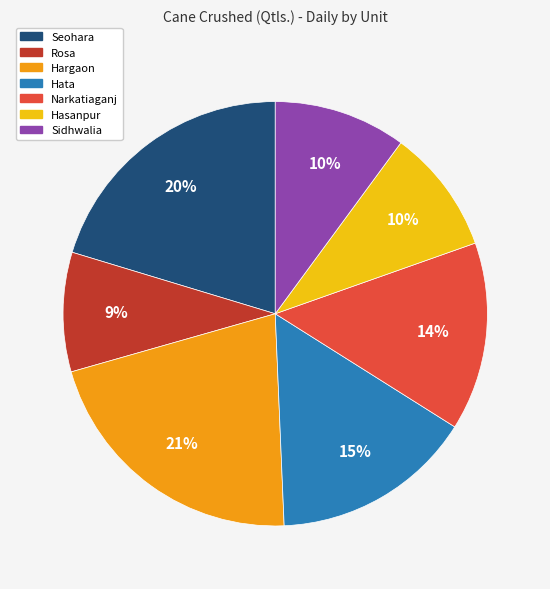

To the nearest percent, what is the combined percentage of Narkatiaganj and Rosa?

23%